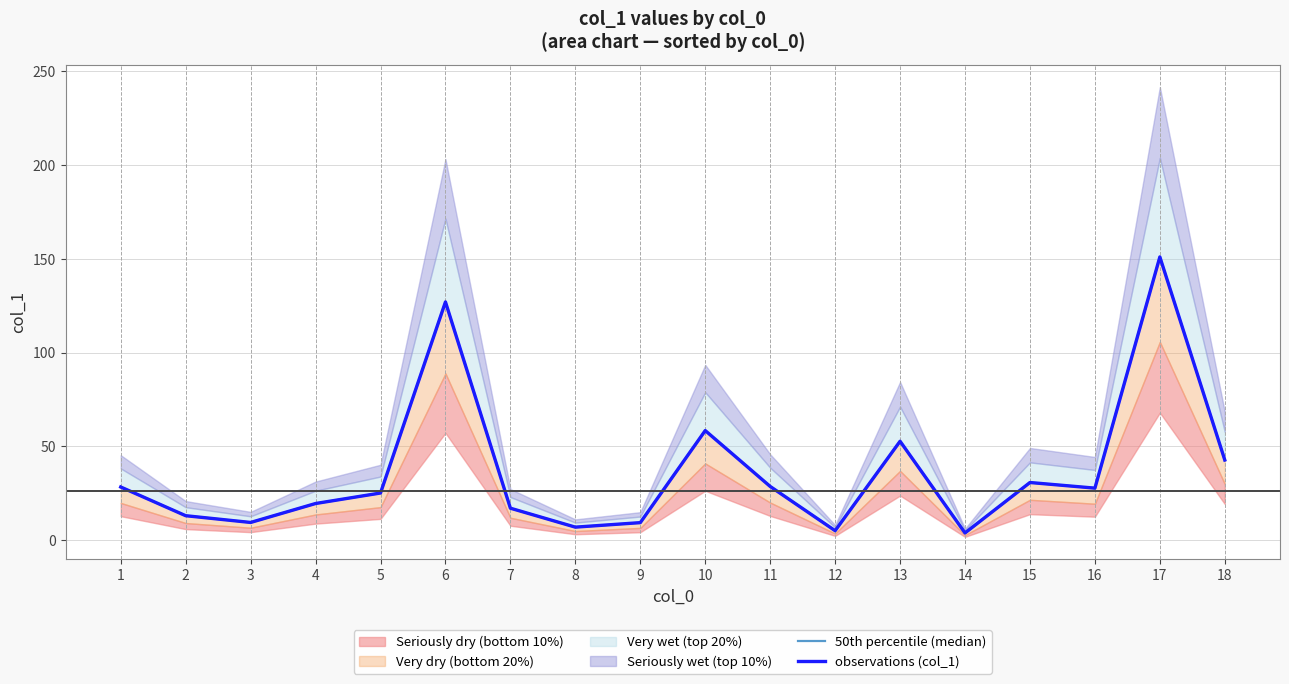

Reading left to right, extract all data points from this chart.

50th percentile (median): 28.3	13.0	9.4	19.5	25.1	127.0	17.0	6.9	9.3	58.4	28.6	5.0	52.7	3.8	30.7	27.7	151.0	42.7
observations (col_1): 28.3	13.0	9.4	19.5	25.1	127.0	17.0	6.9	9.3	58.4	28.6	5.0	52.7	3.8	30.7	27.7	151.0	42.7